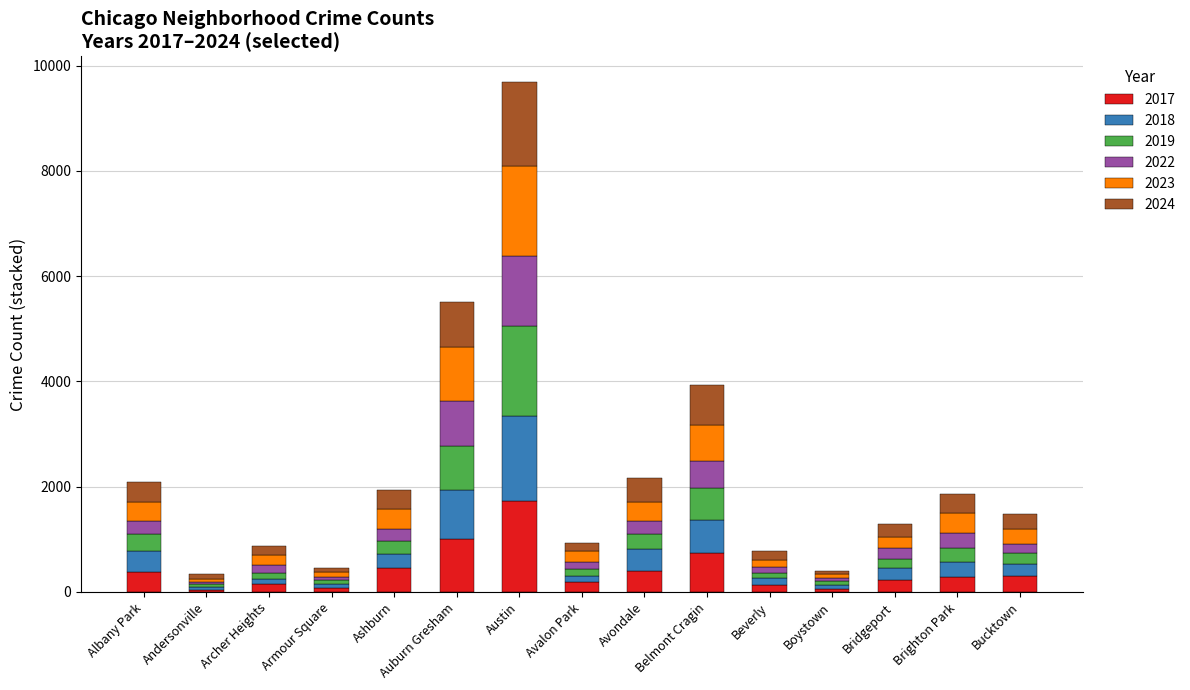

What is the sum of all 2017 values?

6155